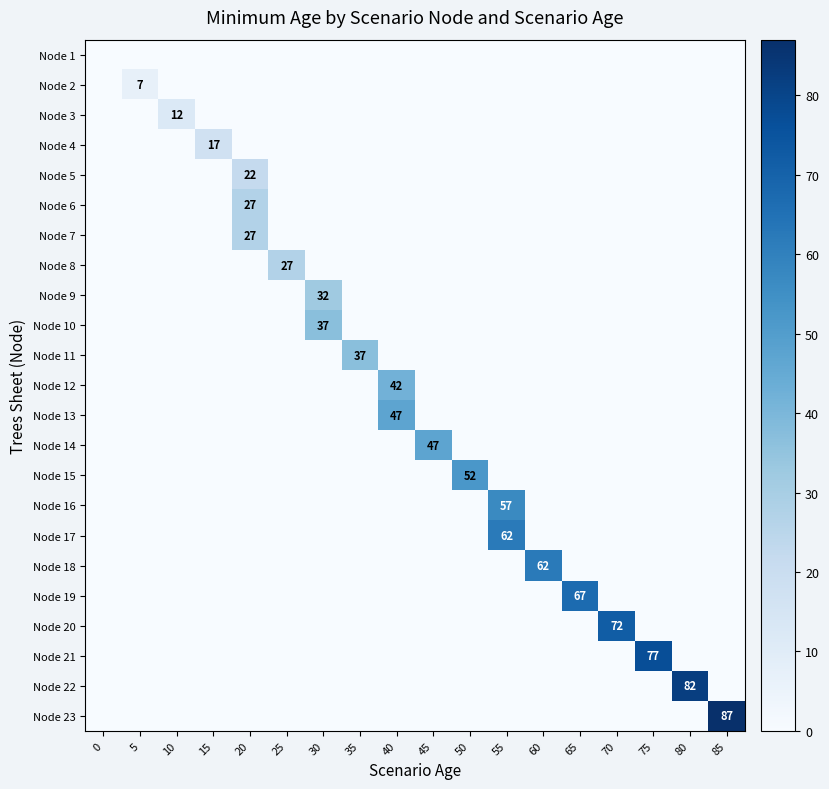

Reading right to left, transcribe all the data shown in this chart.

row_0: 0	0	0	0	0	0	0	0	0	0	0	0	0	0	0	0	0	0
row_1: 0	0	0	0	0	0	0	0	0	0	0	0	0	0	0	0	7	0
row_2: 0	0	0	0	0	0	0	0	0	0	0	0	0	0	0	12	0	0
row_3: 0	0	0	0	0	0	0	0	0	0	0	0	0	0	17	0	0	0
row_4: 0	0	0	0	0	0	0	0	0	0	0	0	0	22	0	0	0	0
row_5: 0	0	0	0	0	0	0	0	0	0	0	0	0	27	0	0	0	0
row_6: 0	0	0	0	0	0	0	0	0	0	0	0	0	27	0	0	0	0
row_7: 0	0	0	0	0	0	0	0	0	0	0	0	27	0	0	0	0	0
row_8: 0	0	0	0	0	0	0	0	0	0	0	32	0	0	0	0	0	0
row_9: 0	0	0	0	0	0	0	0	0	0	0	37	0	0	0	0	0	0
row_10: 0	0	0	0	0	0	0	0	0	0	37	0	0	0	0	0	0	0
row_11: 0	0	0	0	0	0	0	0	0	42	0	0	0	0	0	0	0	0
row_12: 0	0	0	0	0	0	0	0	0	47	0	0	0	0	0	0	0	0
row_13: 0	0	0	0	0	0	0	0	47	0	0	0	0	0	0	0	0	0
row_14: 0	0	0	0	0	0	0	52	0	0	0	0	0	0	0	0	0	0
row_15: 0	0	0	0	0	0	57	0	0	0	0	0	0	0	0	0	0	0
row_16: 0	0	0	0	0	0	62	0	0	0	0	0	0	0	0	0	0	0
row_17: 0	0	0	0	0	62	0	0	0	0	0	0	0	0	0	0	0	0
row_18: 0	0	0	0	67	0	0	0	0	0	0	0	0	0	0	0	0	0
row_19: 0	0	0	72	0	0	0	0	0	0	0	0	0	0	0	0	0	0
row_20: 0	0	77	0	0	0	0	0	0	0	0	0	0	0	0	0	0	0
row_21: 0	82	0	0	0	0	0	0	0	0	0	0	0	0	0	0	0	0
row_22: 87	0	0	0	0	0	0	0	0	0	0	0	0	0	0	0	0	0